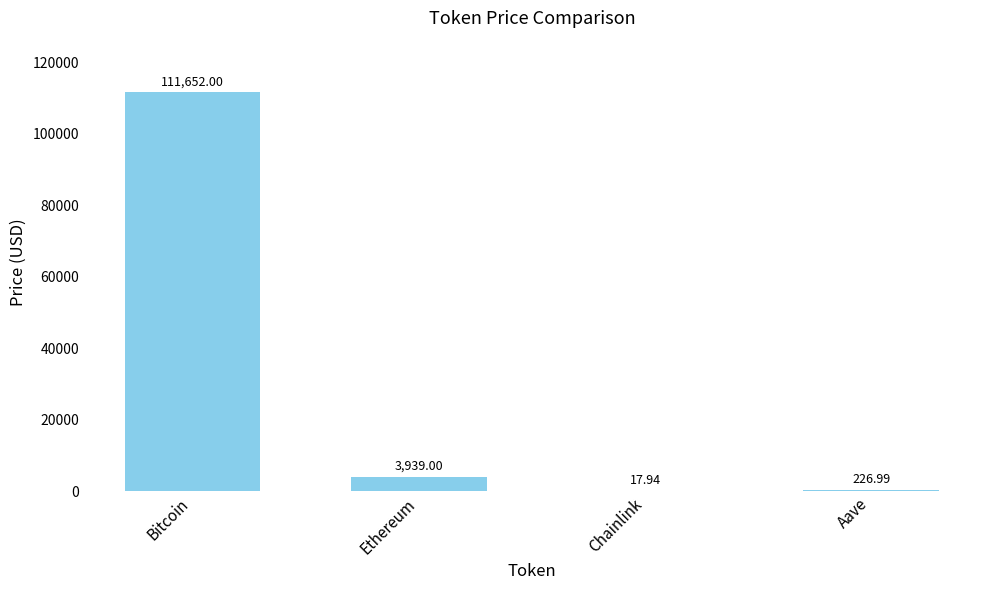

Which category has the highest value across all series?

Bitcoin